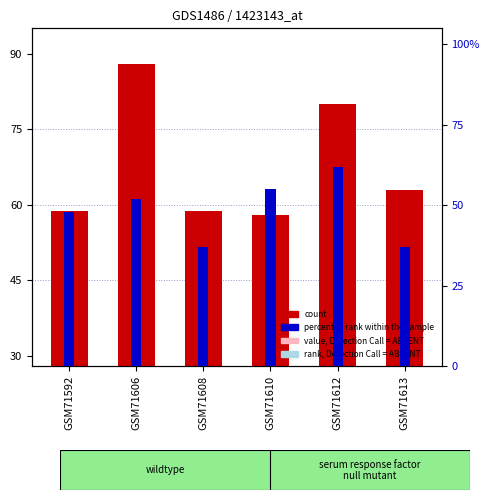

Is the value of count at GSM71612 greater than the value of percentile rank within the sample at GSM71608?

Yes